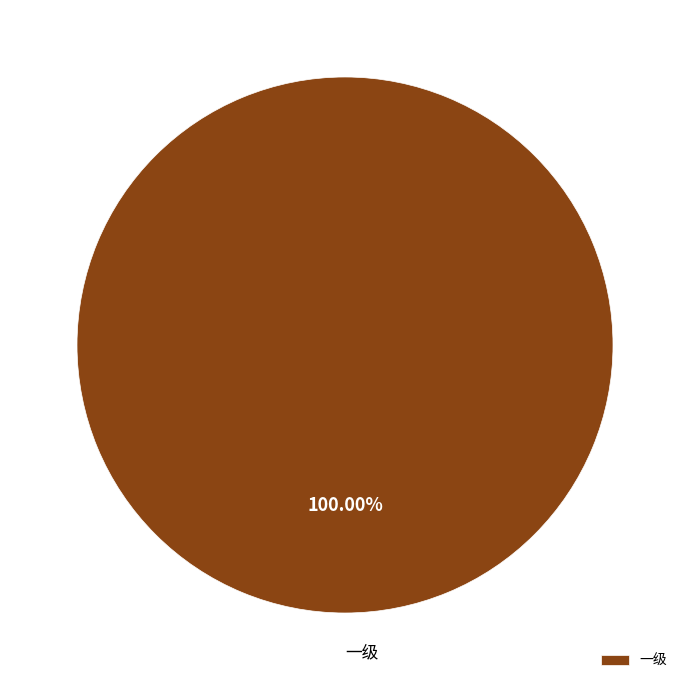

How many segments does this pie chart have?

1